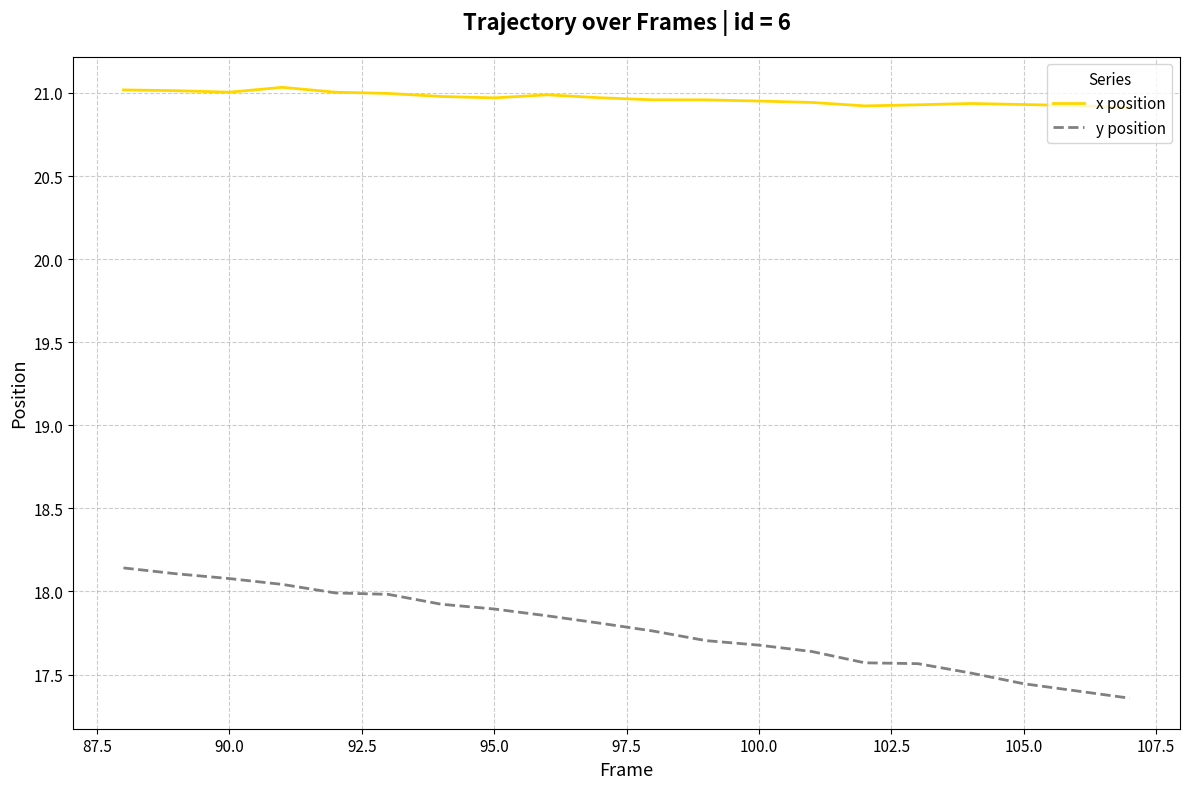

Rank the series by their maximum value, from lowest to highest.

y position, x position